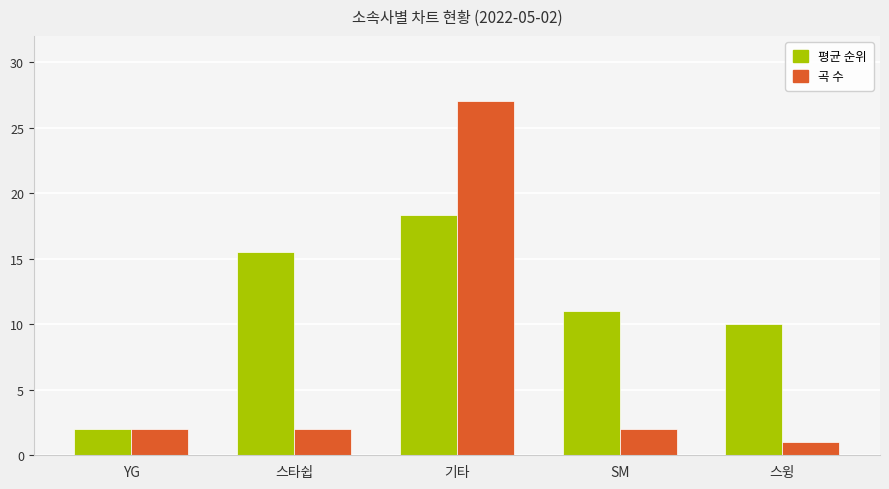

Which series changed the most between 스타쉽 and 스윙?

평균 순위